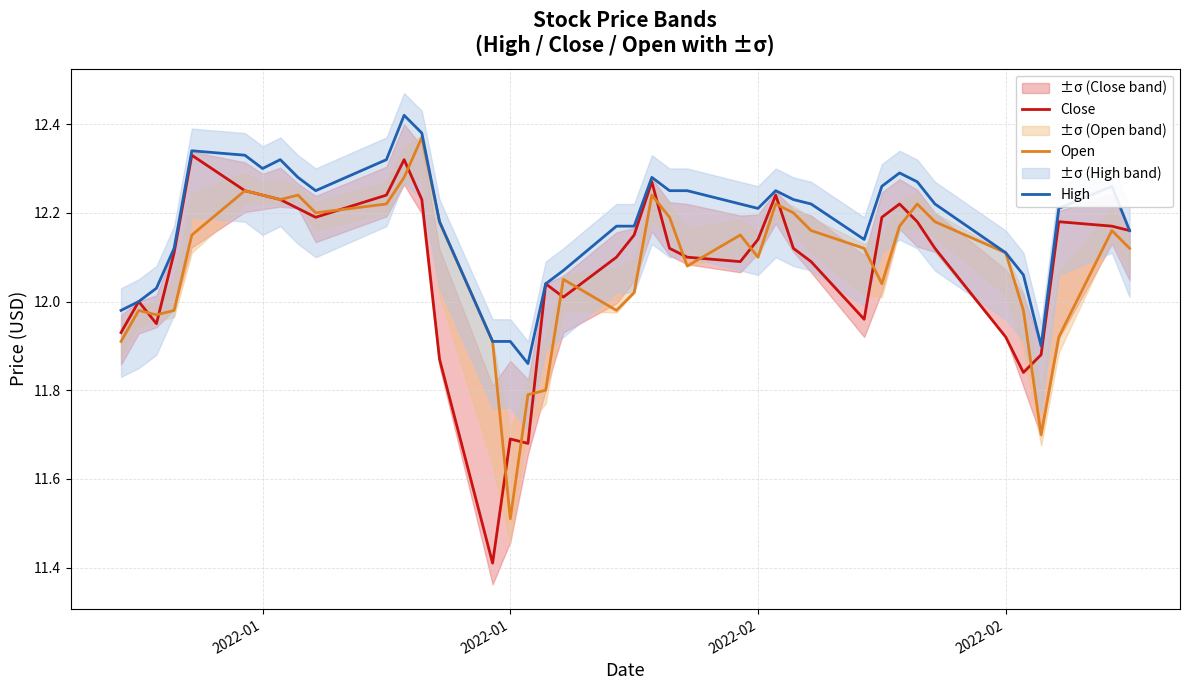

Read the High value at 2022-01.

11.9